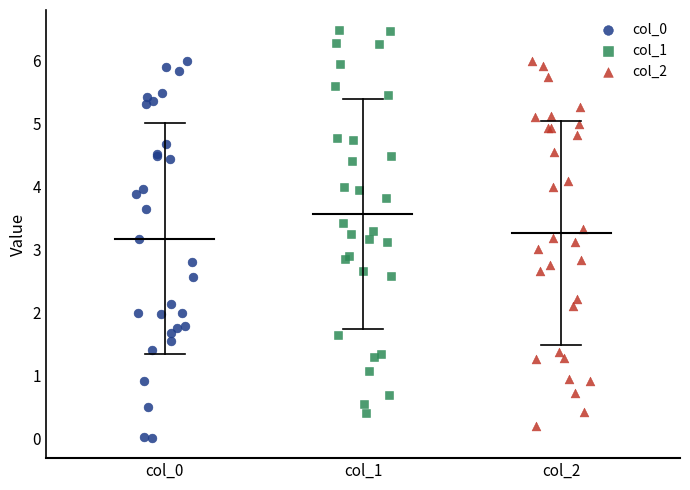

Which series reaches the maximum Y coordinate?

col_1